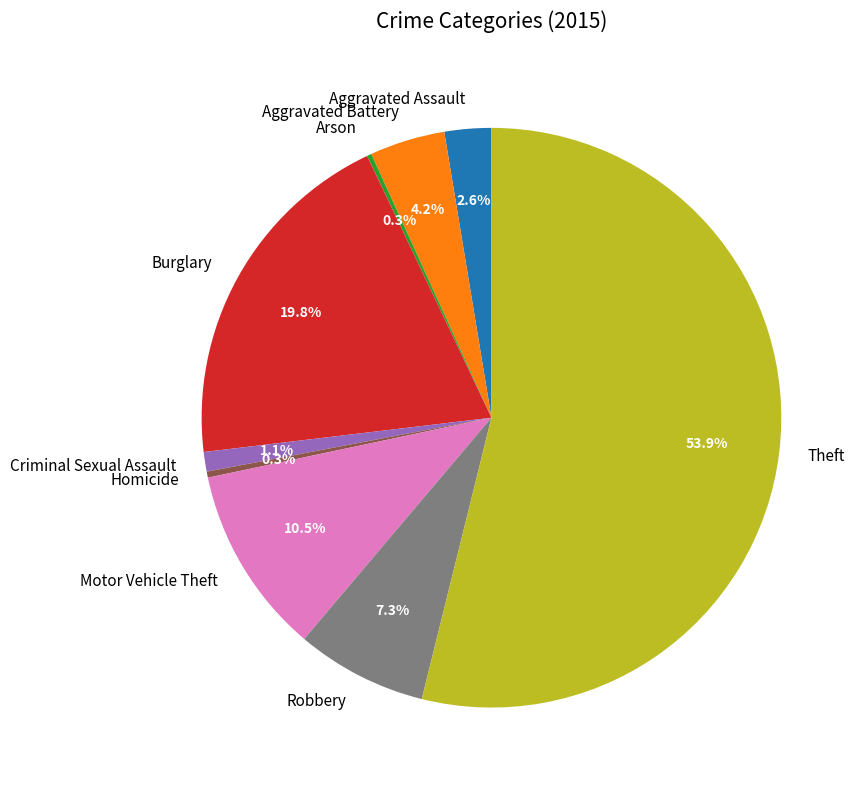

Which slice represents more than half of the pie?

Theft